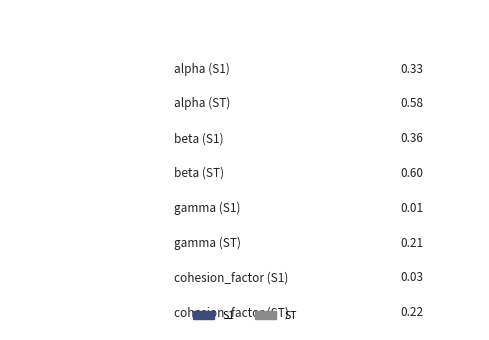

What is the difference between the maximum and minimum values in the S1 series?

0.3